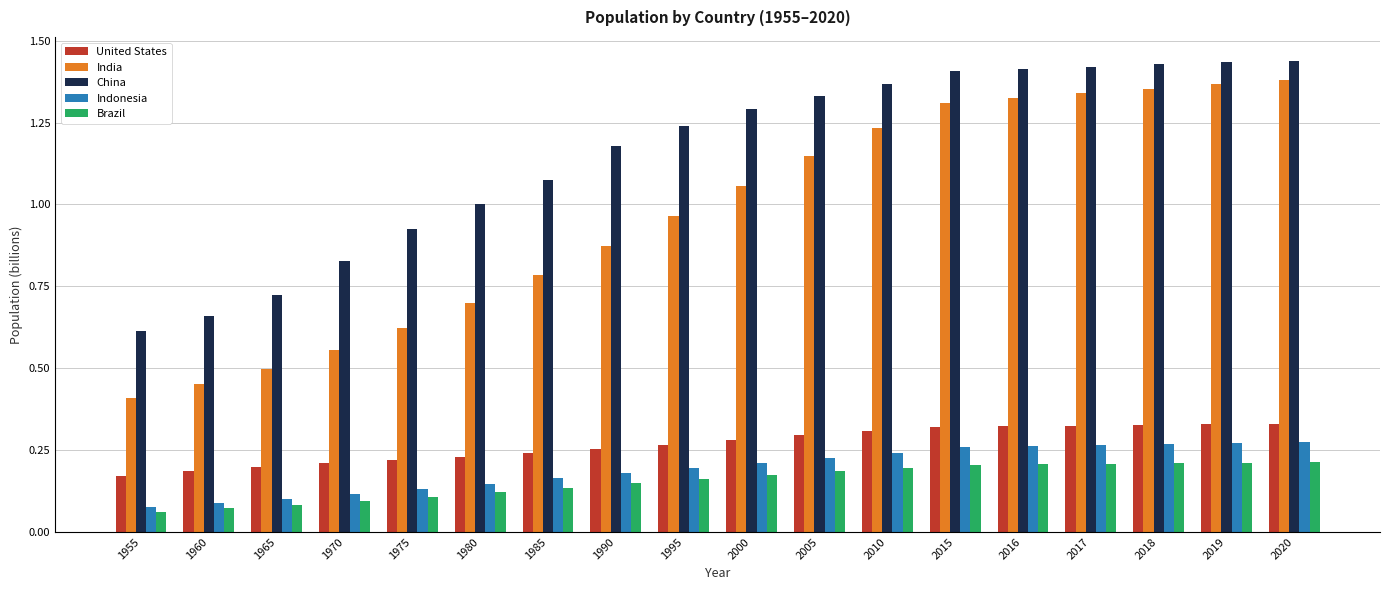

What is the sum of all Indonesia values?

3.5